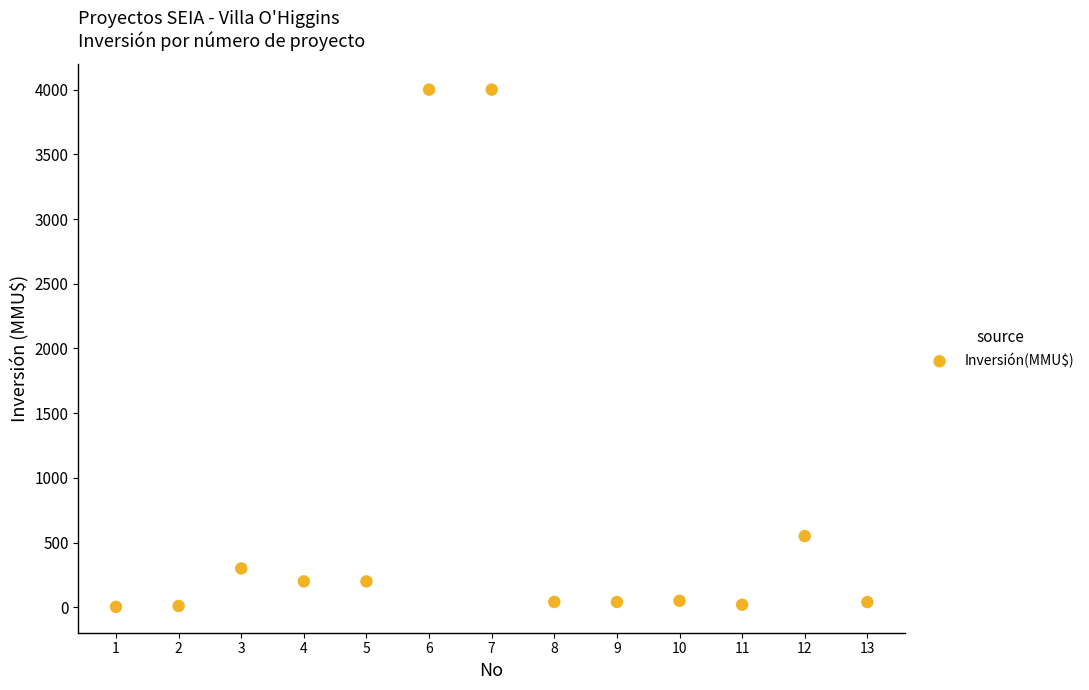

What Y value in the scatter plot is closest to 2001?

550.0